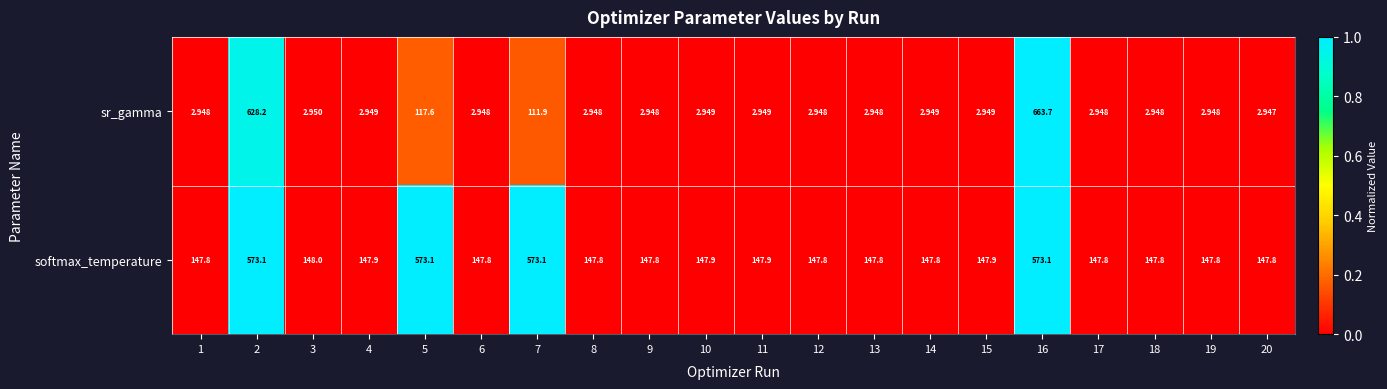

Which series has the widest spread of values?

sr_gamma